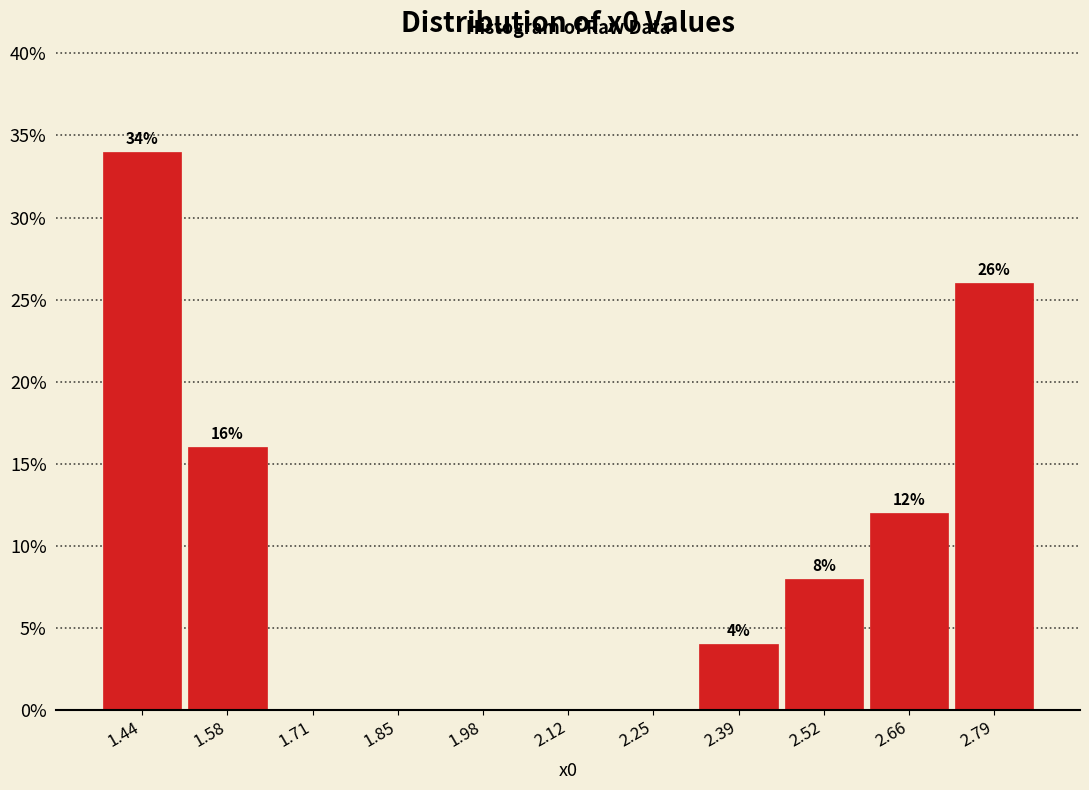

Over which range of the x-axis is the bar tallest?

1.38 to 1.50